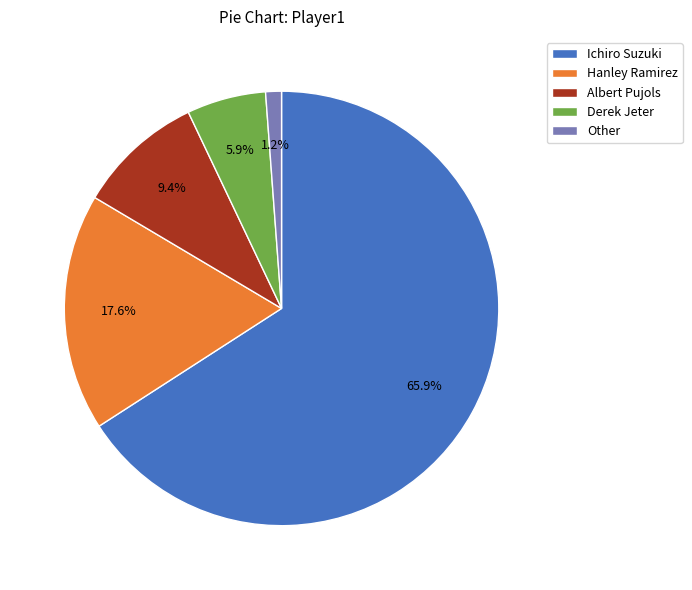

To the nearest percent, what is the difference between the largest and smallest slice percentages?

65%